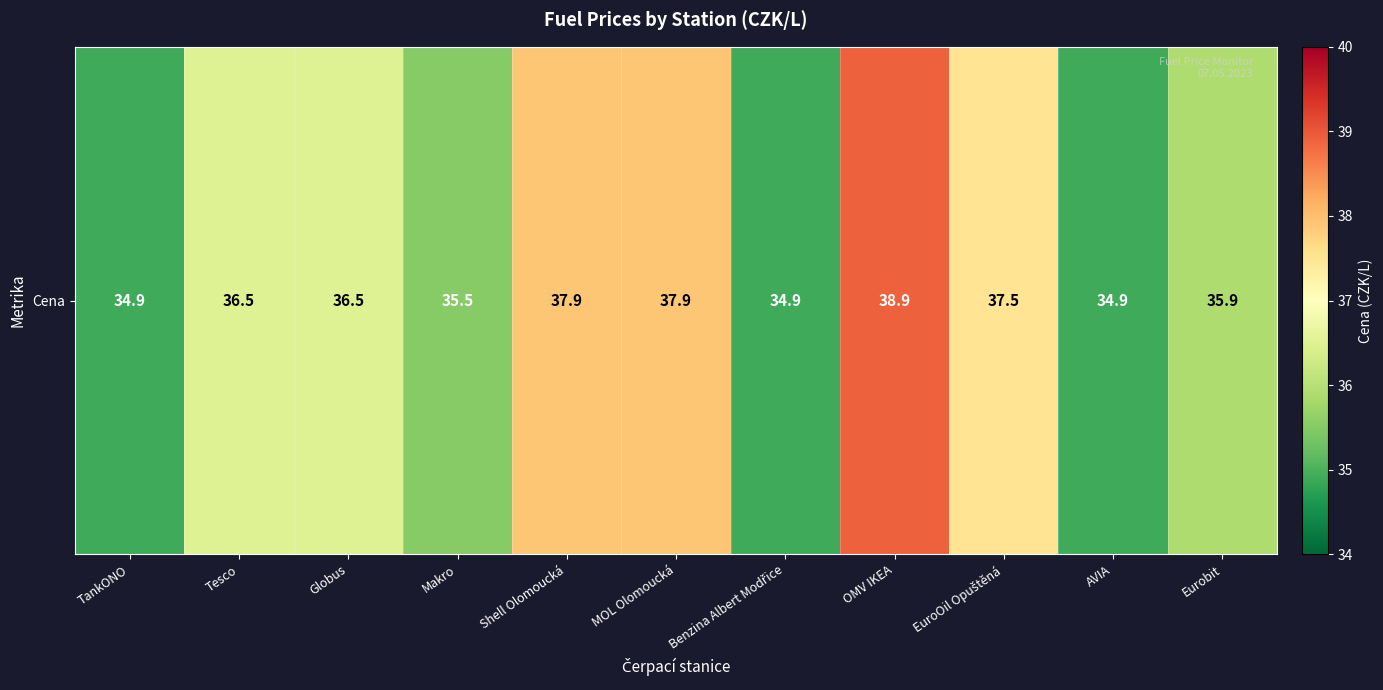

Is it true that the value at Eurobit is 35.9?

True